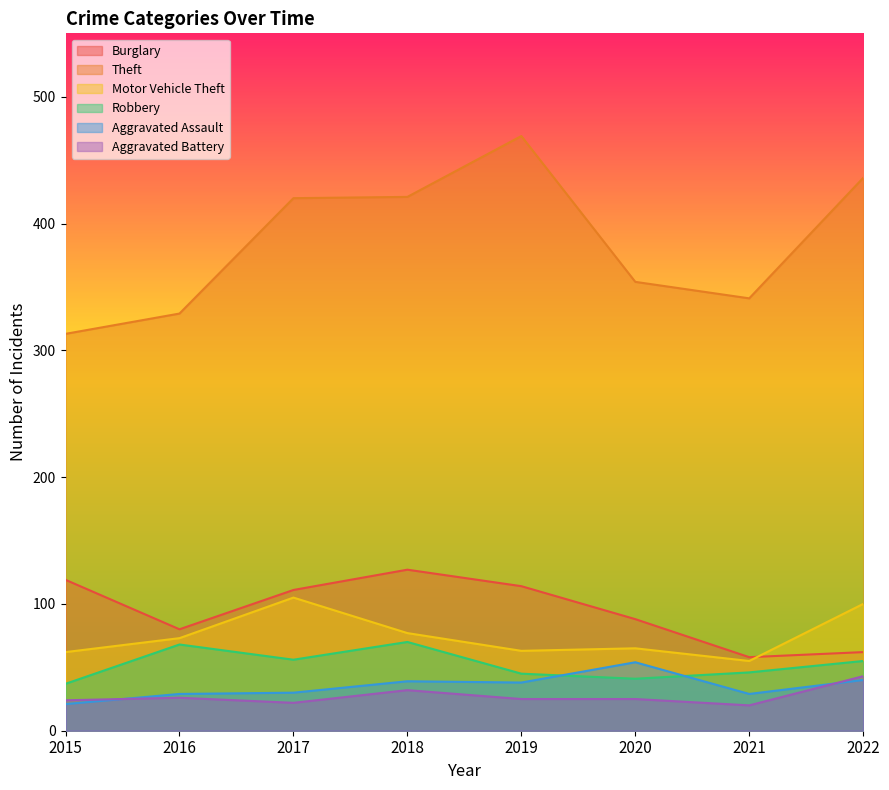

True or false: Aggravated Battery and Aggravated Assault cross at least once.

True